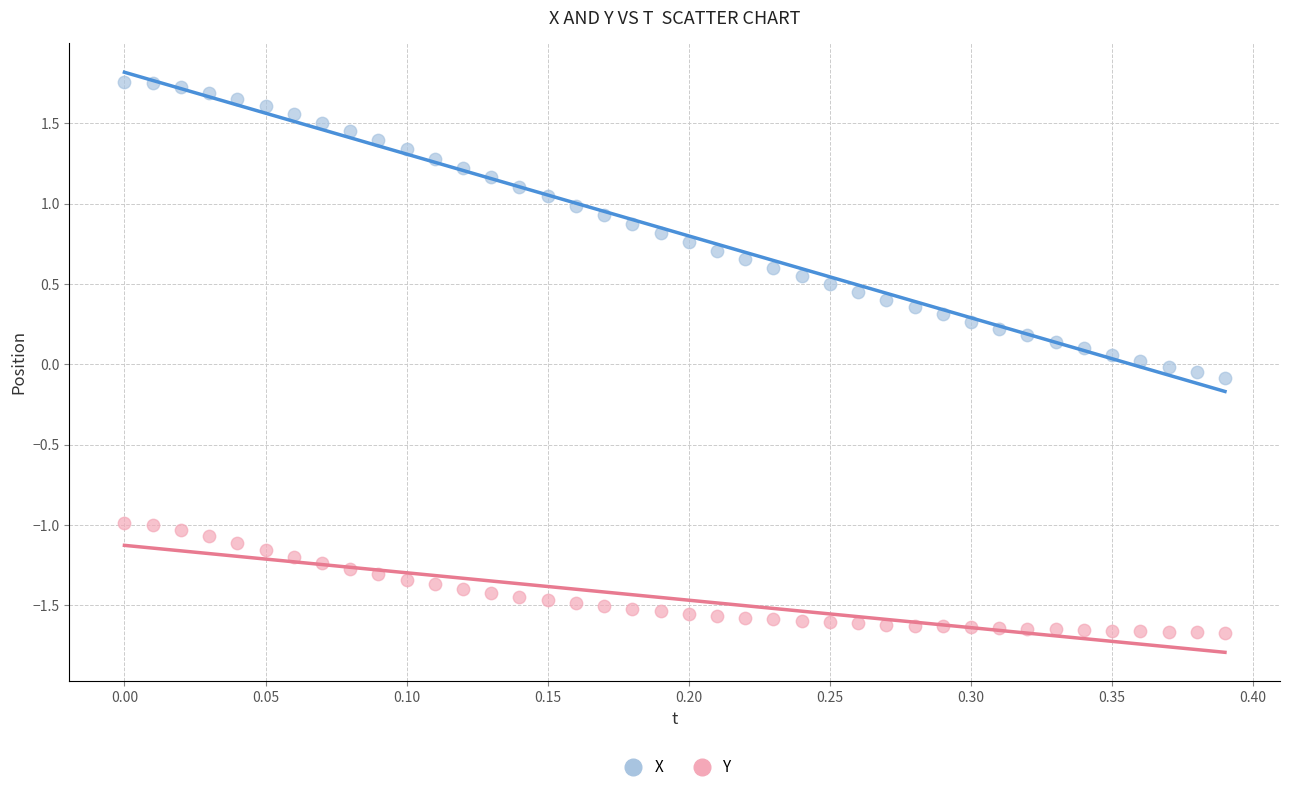

Which series reaches the minimum Y coordinate?

Y